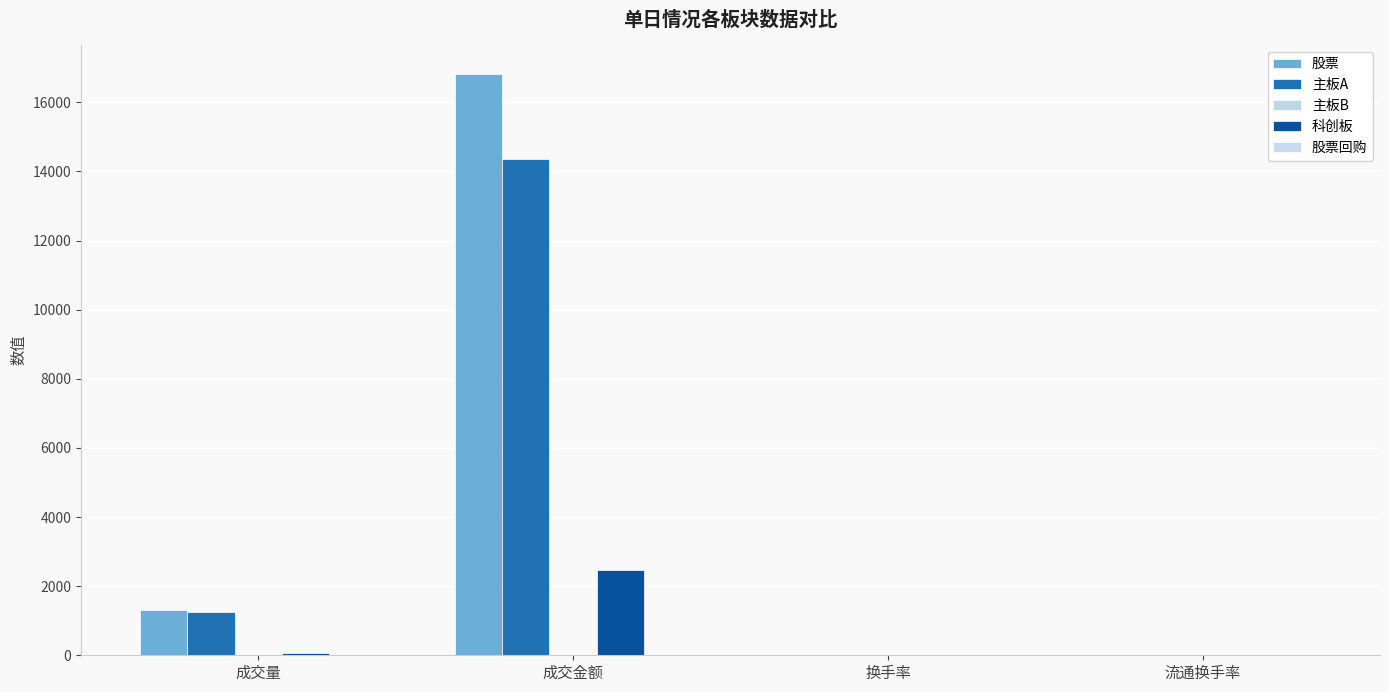

Are the bars grouped side by side (vs. stacked)?

Yes